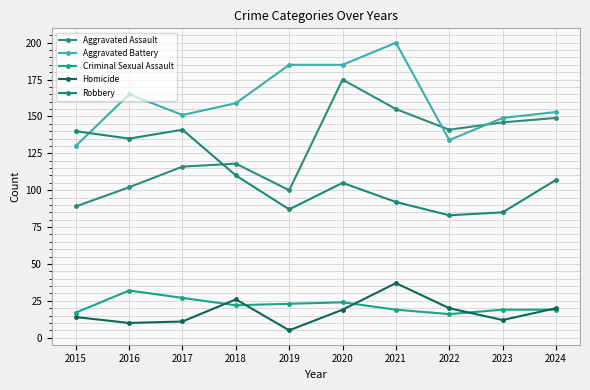

What is the value of the Criminal Sexual Assault point at the 1st from the left?

17